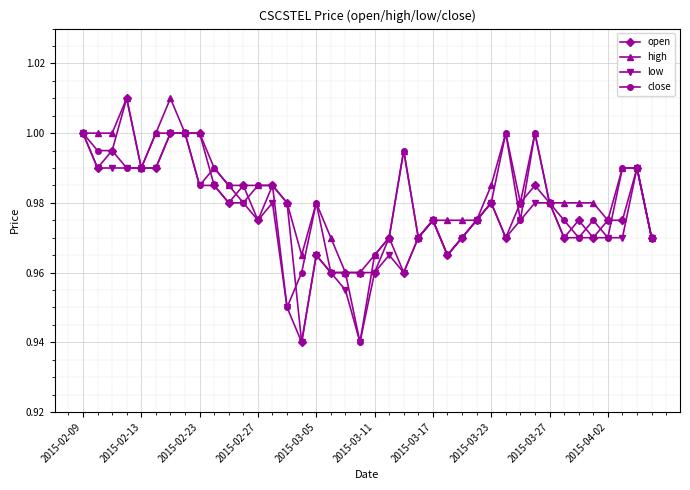

What is the difference between the maximum and minimum values in the close series?

0.1